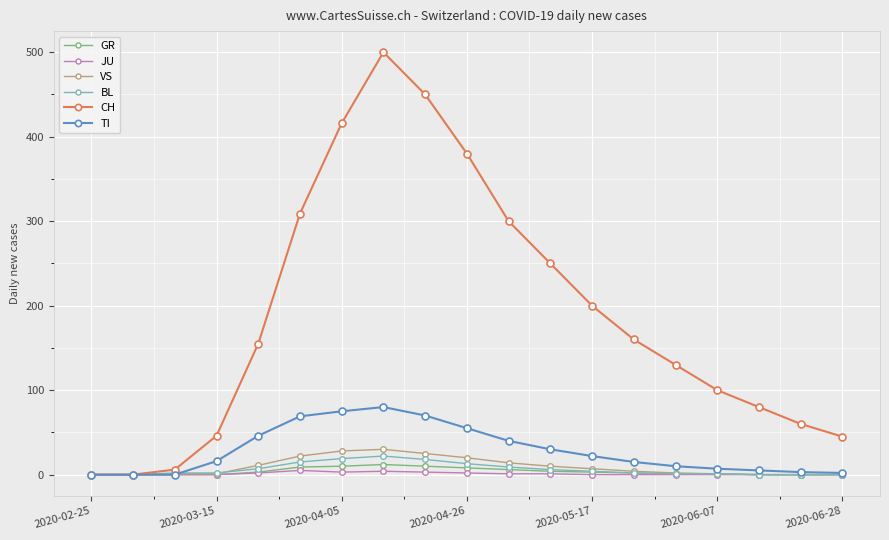

True or false: JU has more than 0 interior local peaks.

True